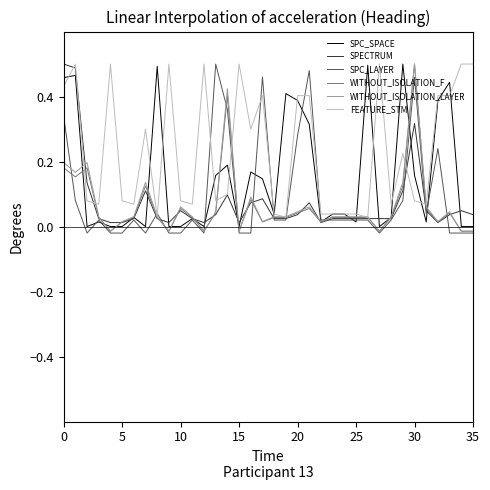

How many lines are shown in the chart?

6